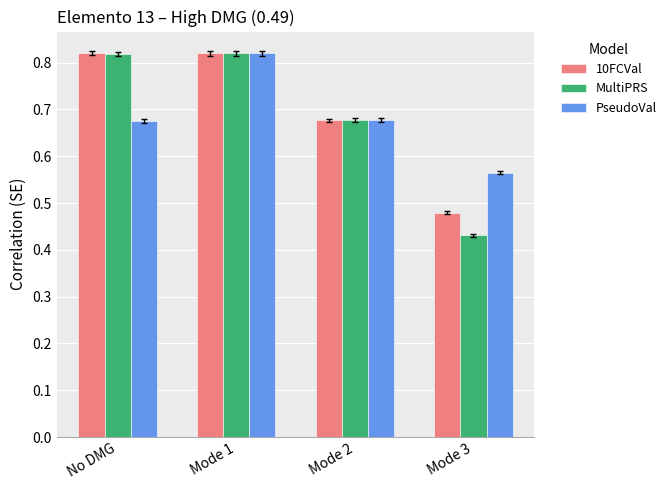

Which series has the largest total across all categories?

10FCVal